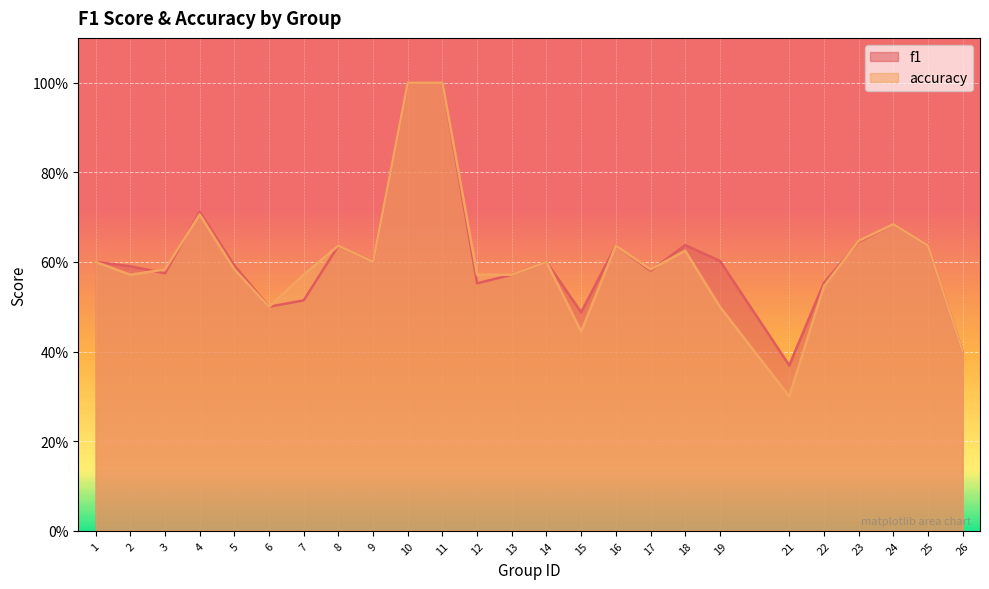

What are all the series names shown in the legend?

f1, accuracy